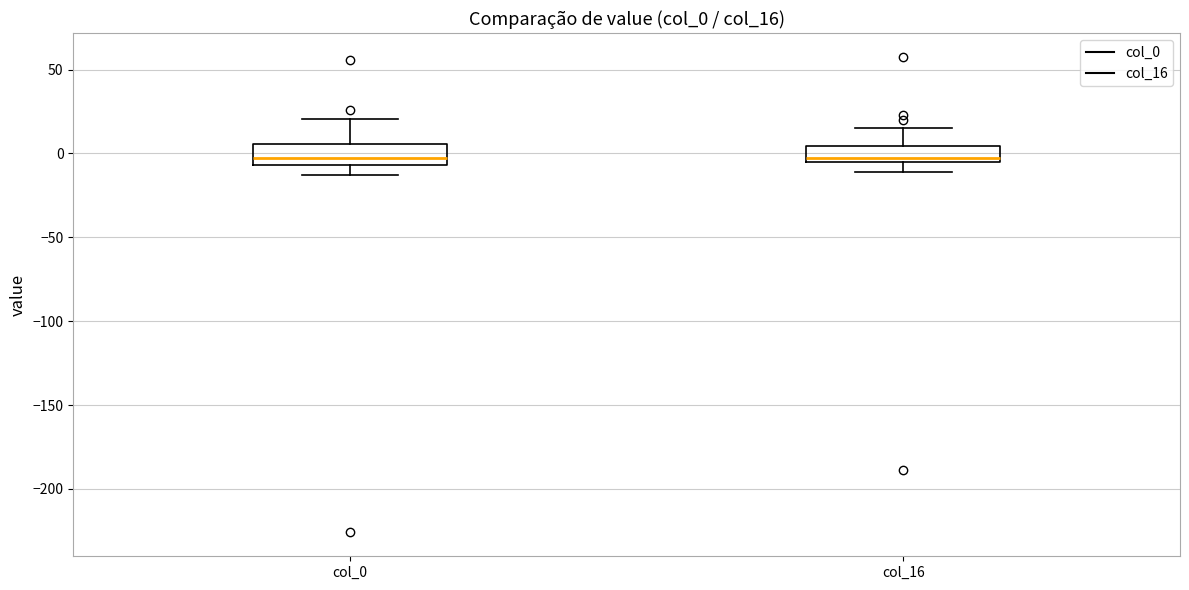

Reading left to right, read every box against the y-axis: the position of its median line, the range the box covers, and the ends of its whiskers. The values are not printed on the chart, so give them approximately, as read against the axis.

col_0: median -5 (just above the box's lower edge), box -5 to 5, whiskers -15 to 20
col_16: median -5 (just above the box's lower edge), box -5 to 5, whiskers -10 to 15